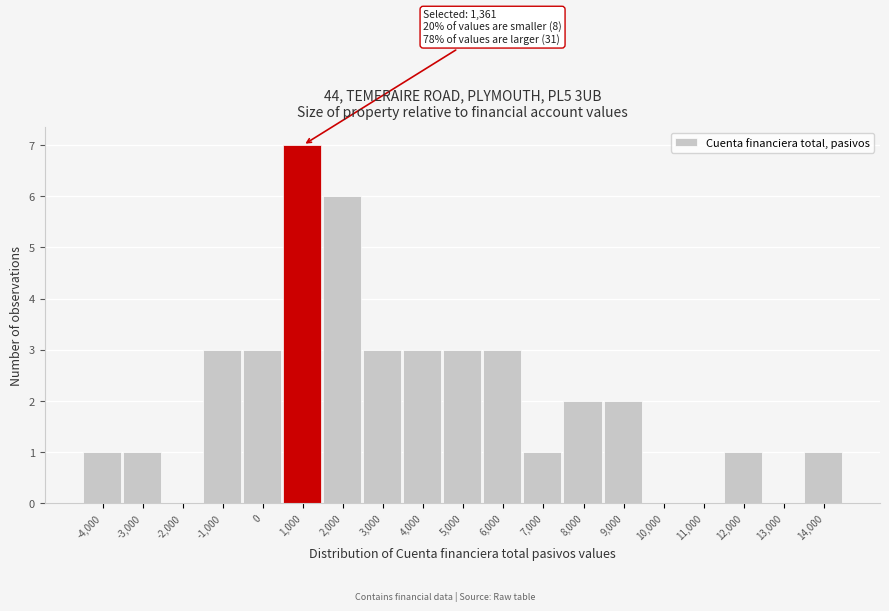

Reading left to right, what are all the values shown in this chart?

-4,000=1	-3,000=1	-2,000=0	-1,000=3	0=3	1,000=7	2,000=6	3,000=3	4,000=3	5,000=3	6,000=3	7,000=1	8,000=2	9,000=2	10,000=0	11,000=0	12,000=1	13,000=0	14,000=1